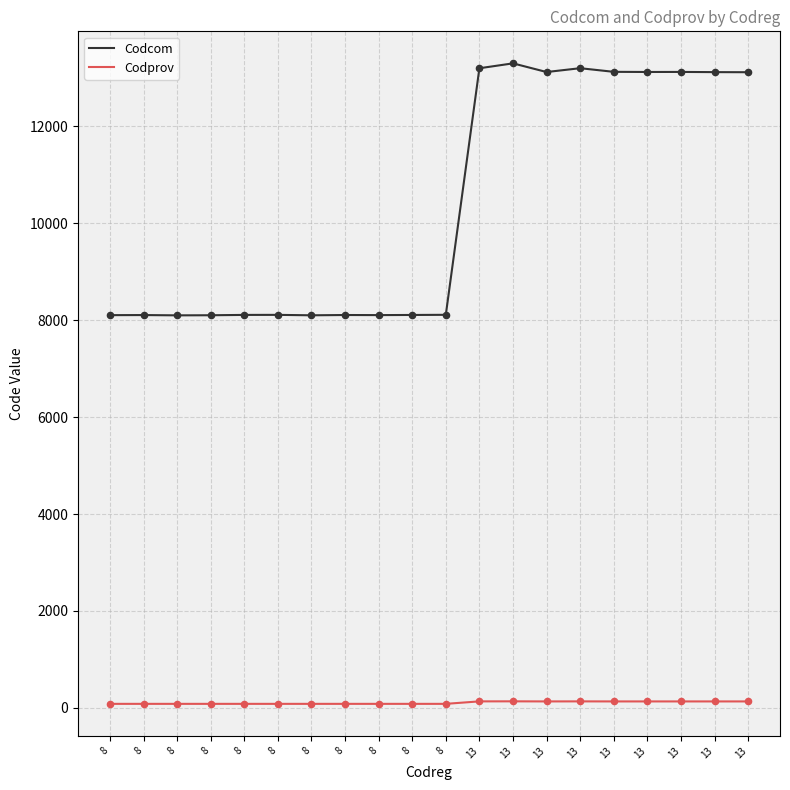

What are all the series names shown in the legend?

Codcom, Codprov